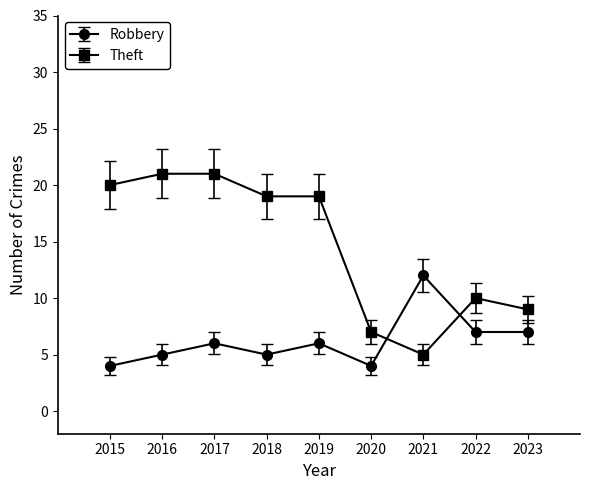

Where do Theft and Robbery first cross each other?

2020 and 2021